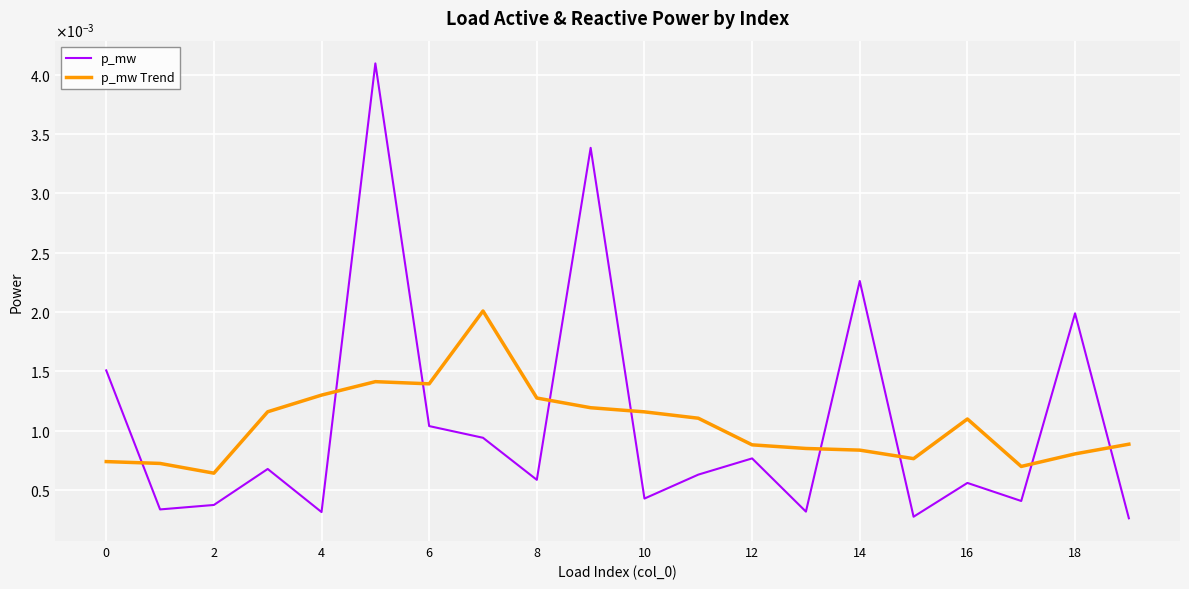

What are all the series names shown in the legend?

p_mw, p_mw Trend